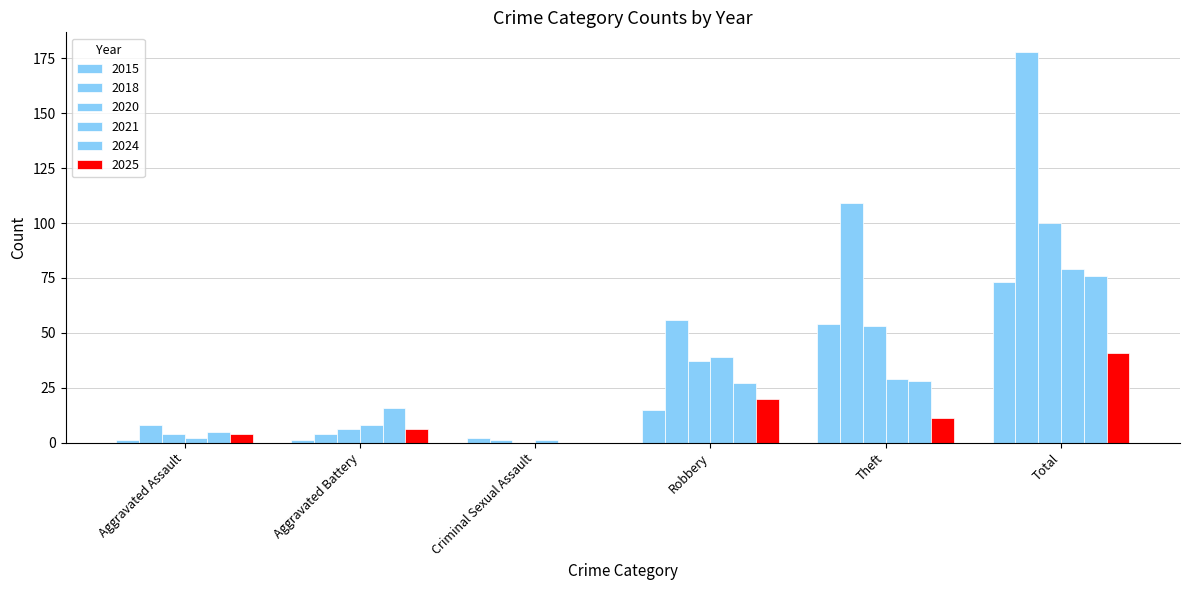

What is the difference between the 2025 values at Aggravated Assault and Total?

37